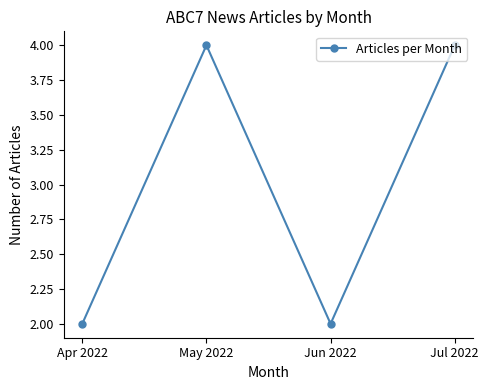

What is the value of the 1st point from the left?

2